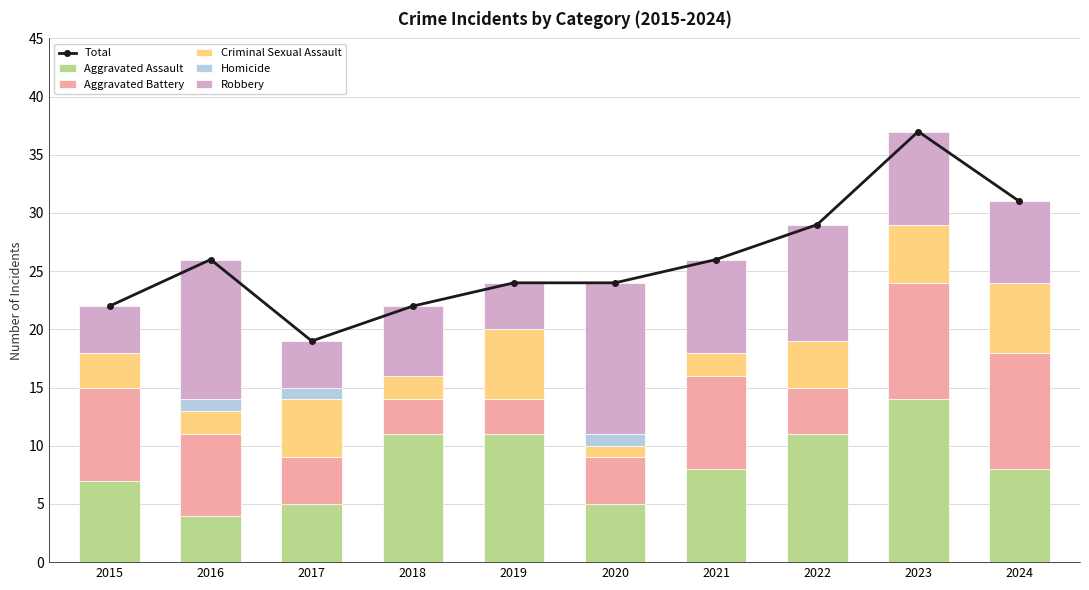

Between 2018 and 2015, which is larger?

2018